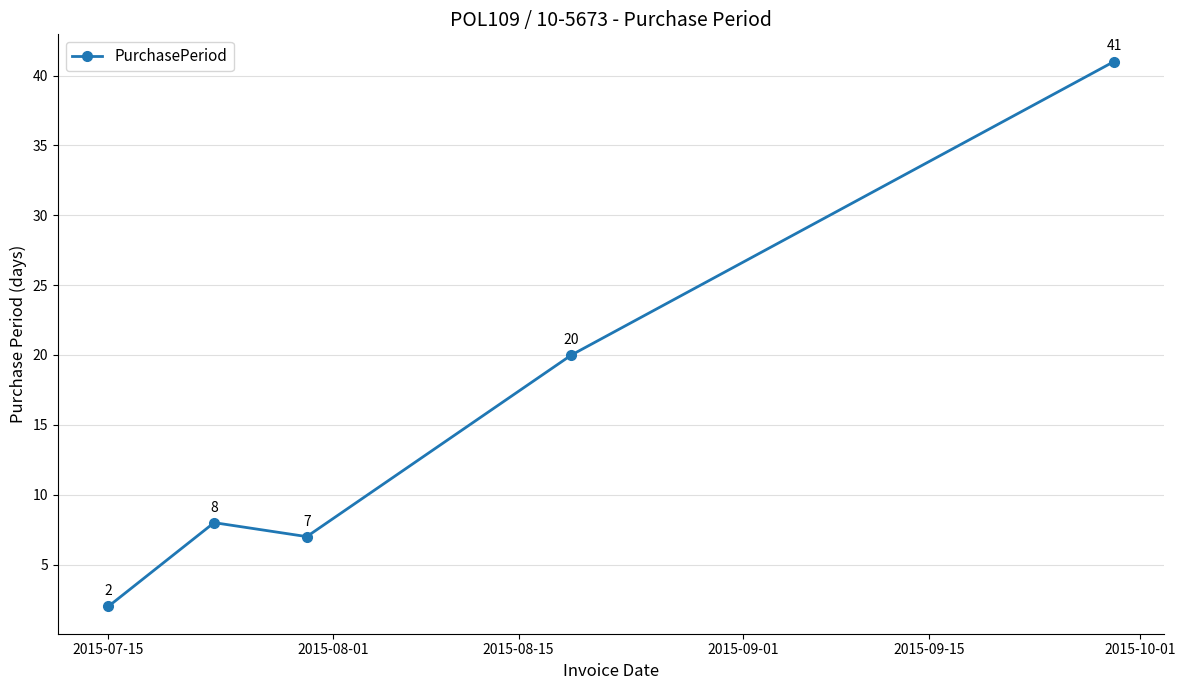

How many interior local peaks (higher than both neighbors) does the data have?

1